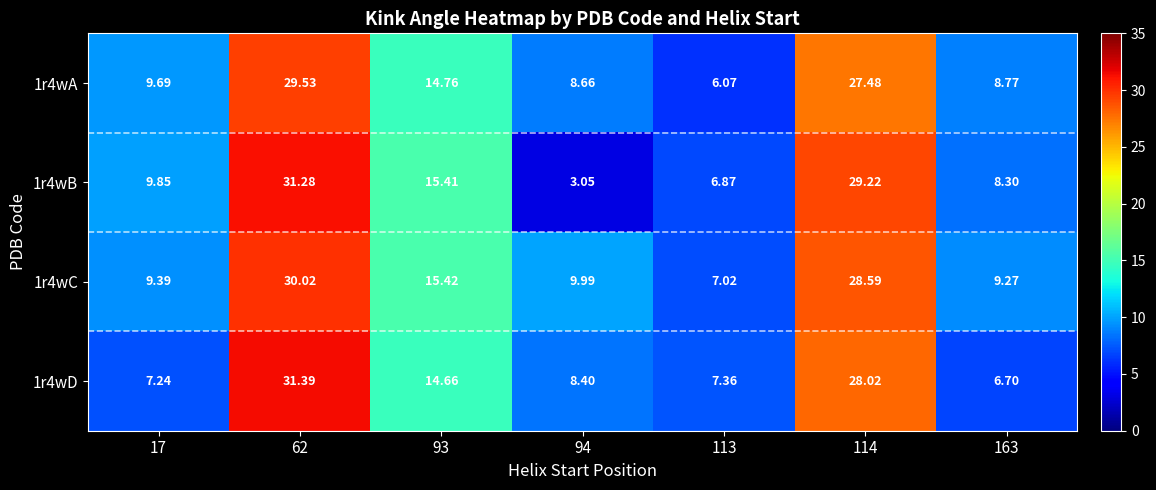

Is the value of 1r4wB at 94 greater than the value of 1r4wA at 17?

No